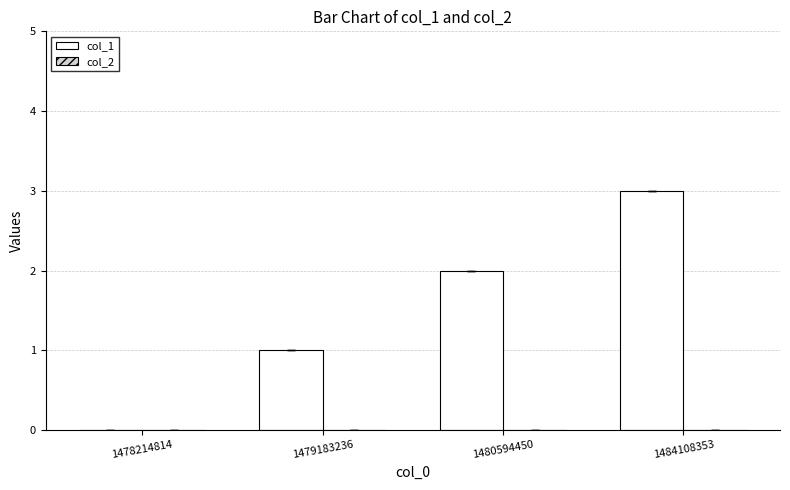

Approximately how many times larger is the value at 1479183236 compared to 1480594450?

0.5